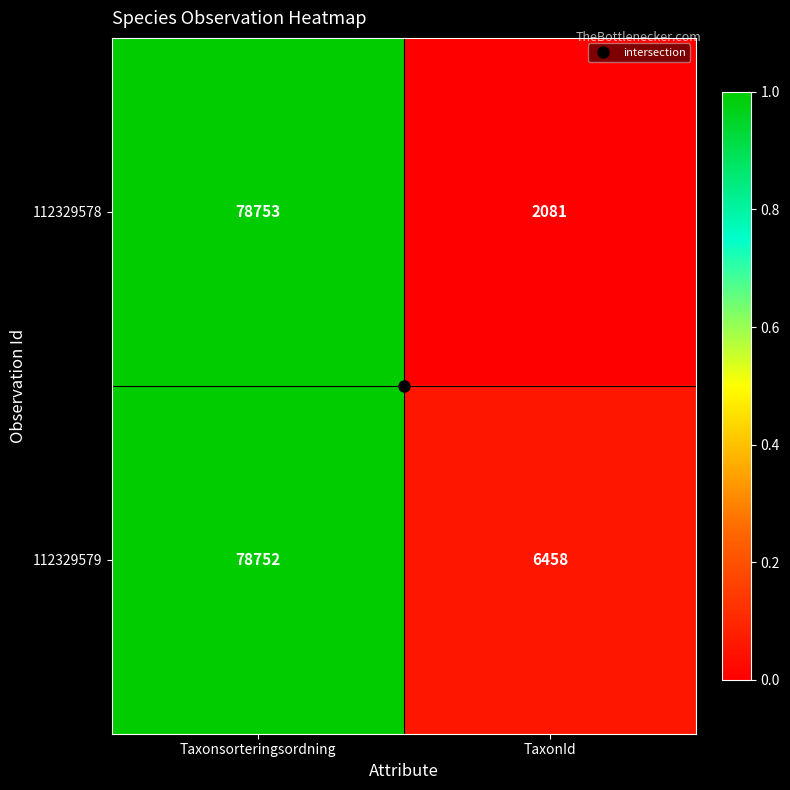

Is it true that 112329578 equals 2081 at TaxonId?

True